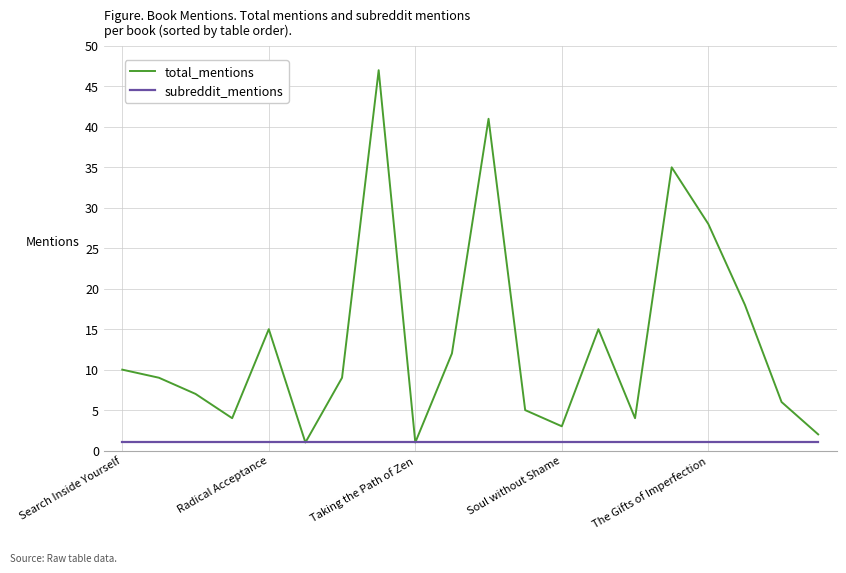

What is the greatest value displayed?

47